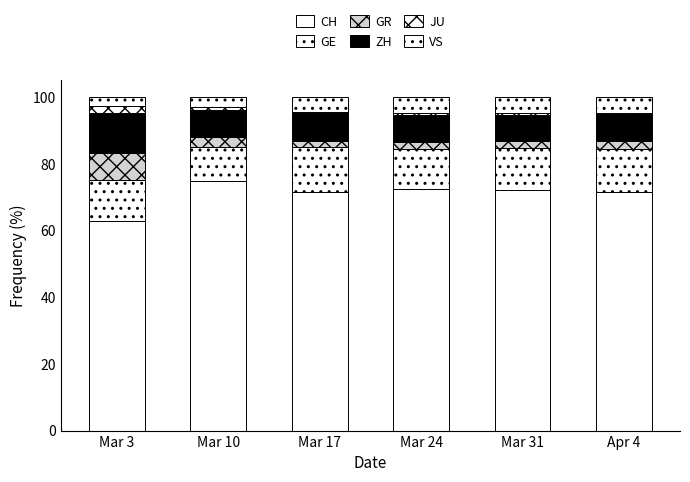

Which series has the widest spread of values?

CH